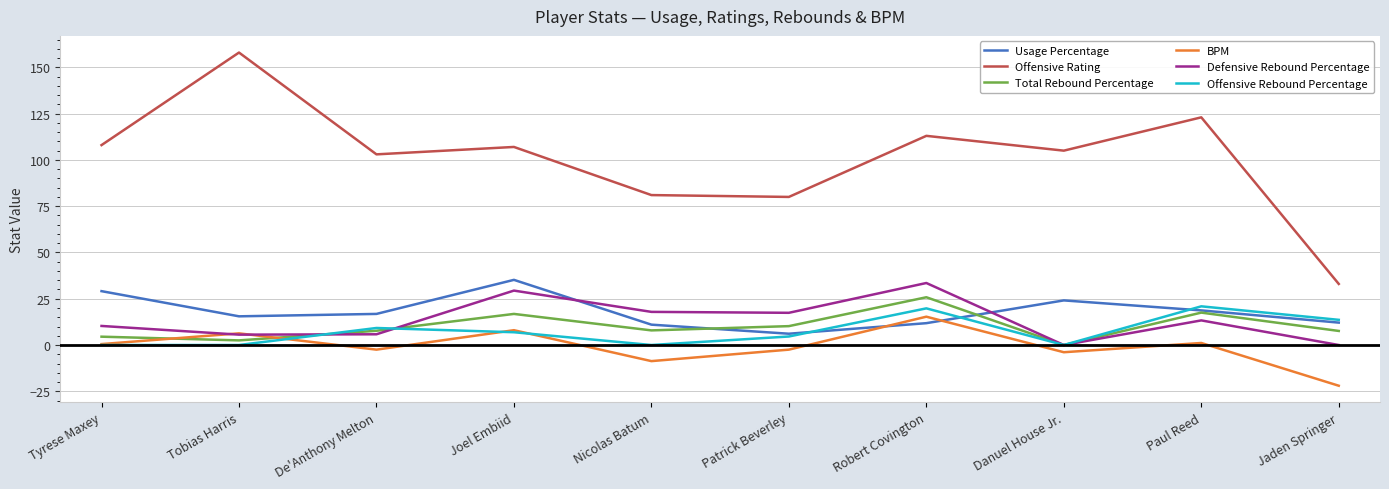

Which series changed the most between Tyrese Maxey and Tobias Harris?

Offensive Rating